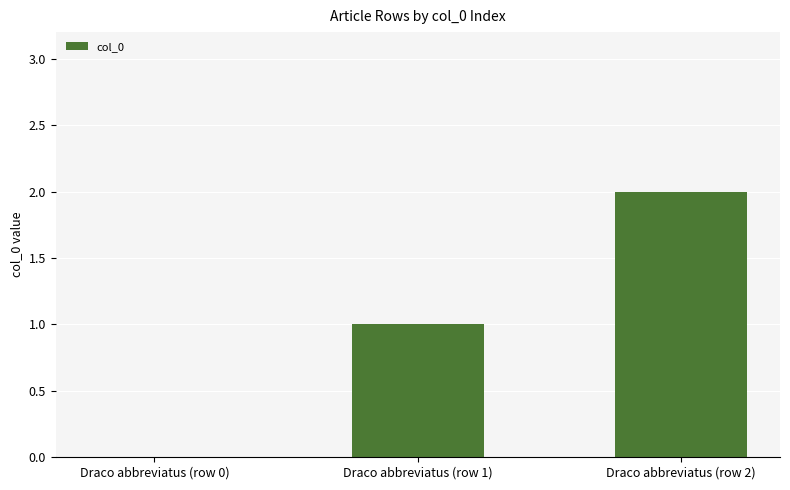

Are the bars horizontal?

No